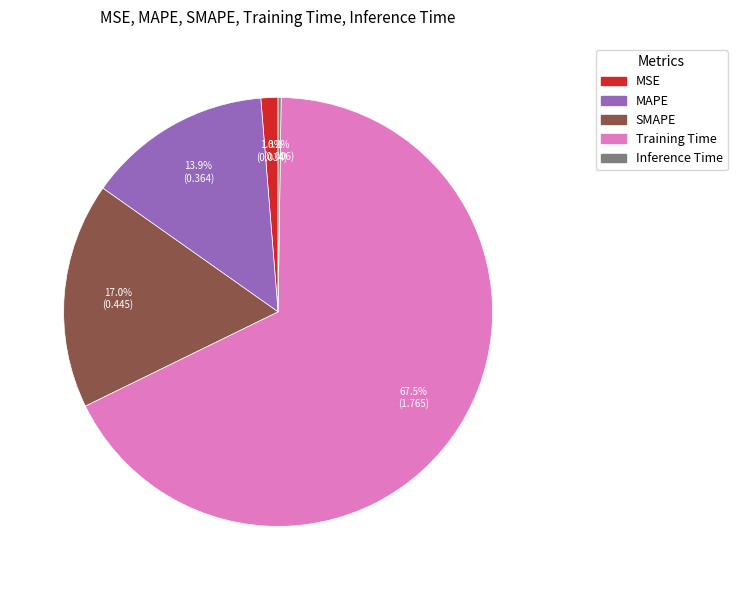

To the nearest percent, what is the difference between the largest and smallest slice percentages?

67%